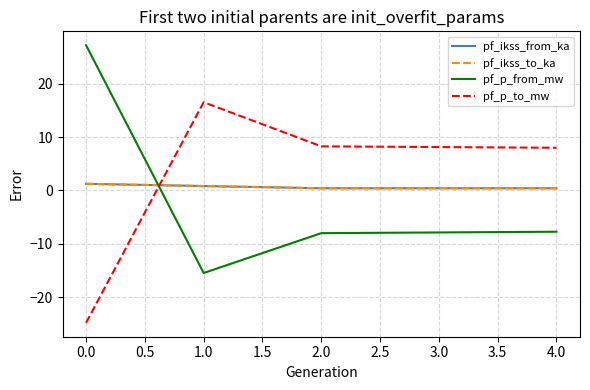

Reading left to right, transcribe all the data shown in this chart.

pf_ikss_from_ka: 1.2	0.8	0.4	0.4
pf_ikss_to_ka: 1.2	0.8	0.4	0.4
pf_p_from_mw: 27.2	-15.4	-8.0	-7.7
pf_p_to_mw: -24.8	16.5	8.3	8.0